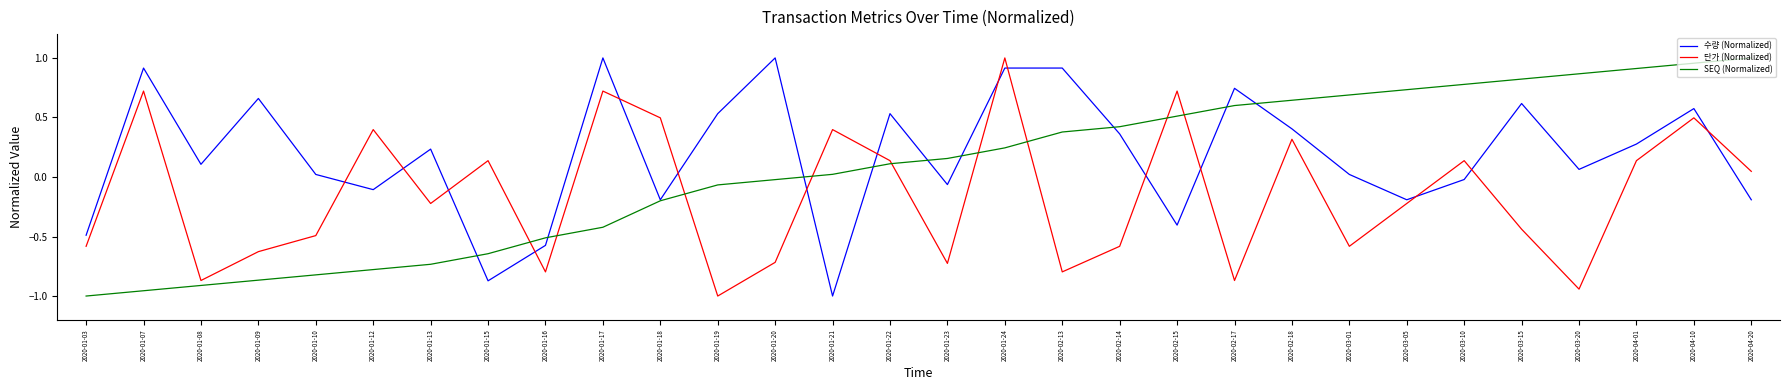

Which series changed the most between 2020-01-23 and 2020-04-10?

단가 (Normalized)